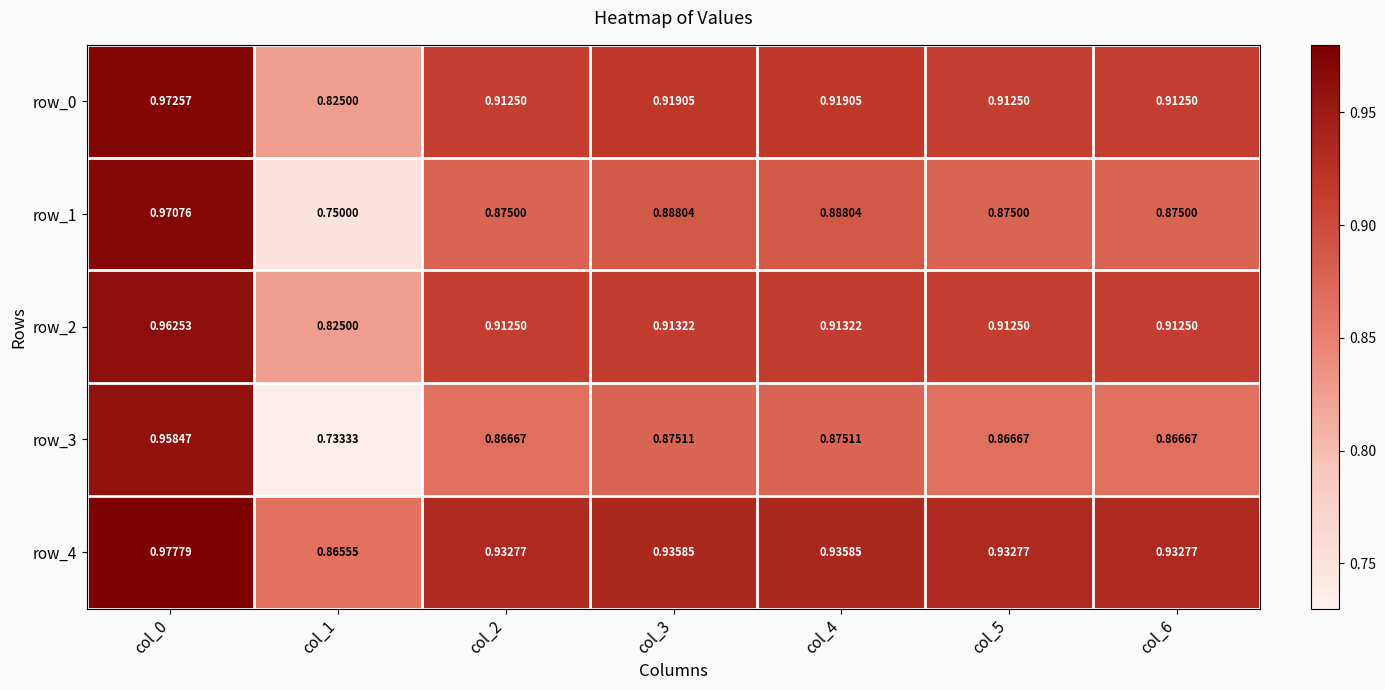

Which series has the largest total across all categories?

row_4